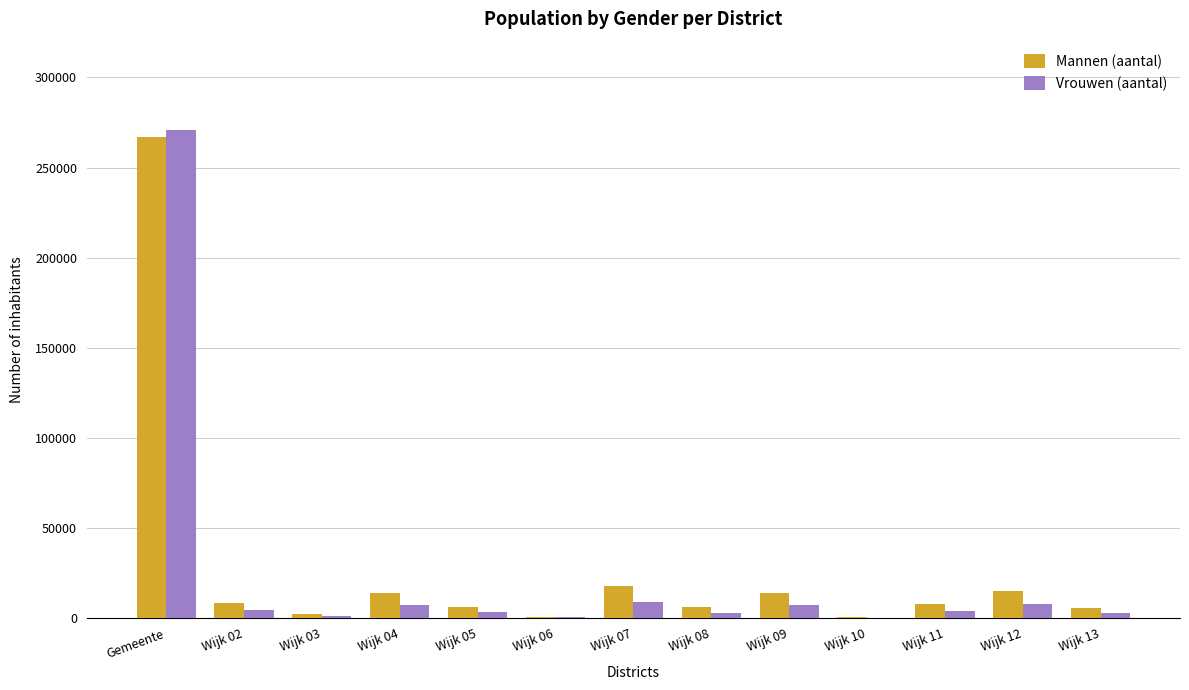

Where does the Mannen (aantal) series first go above 7865?

Gemeente